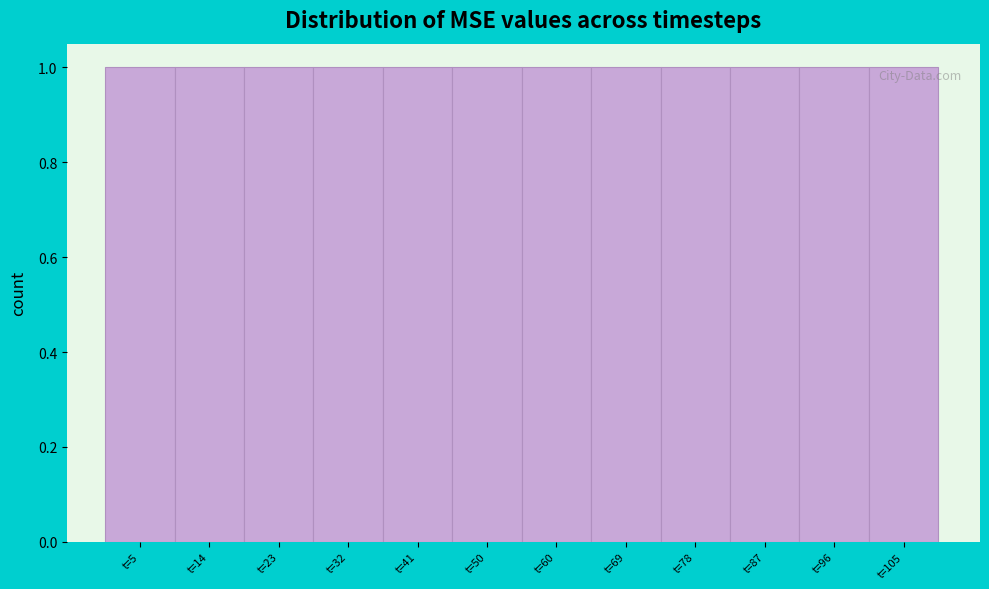

Reading left to right, list every bar in this chart as the range it spans on the x-axis followed by its height. Neither the bar edges nor the heights are printed on the chart, so give them approximately, as read against the axes.

0 to 9: 1
9 to 18: 1
18 to 28: 1
28 to 37: 1
37 to 46: 1
46 to 55: 1
55 to 64: 1
64 to 73: 1
73 to 83: 1
83 to 92: 1
92 to 101: 1
101 to 110: 1